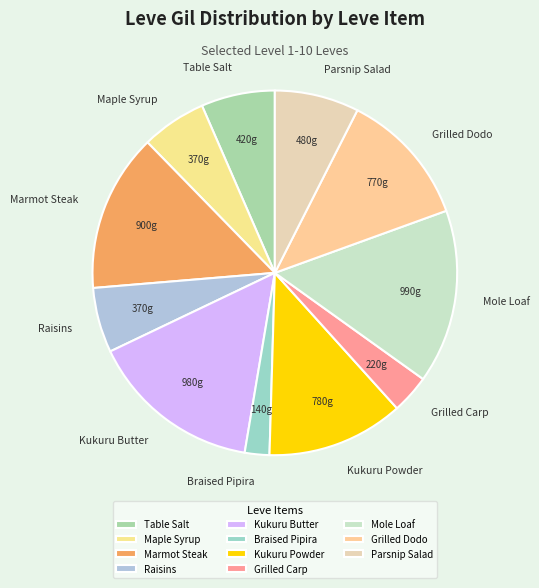

How many segments does this pie chart have?

11